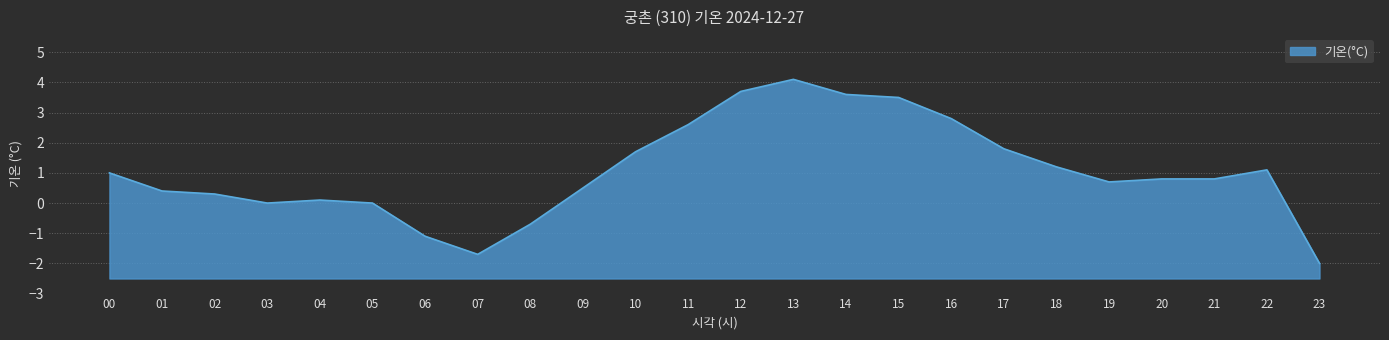

Approximately how many times larger is the value at 14 compared to 11?

1.4